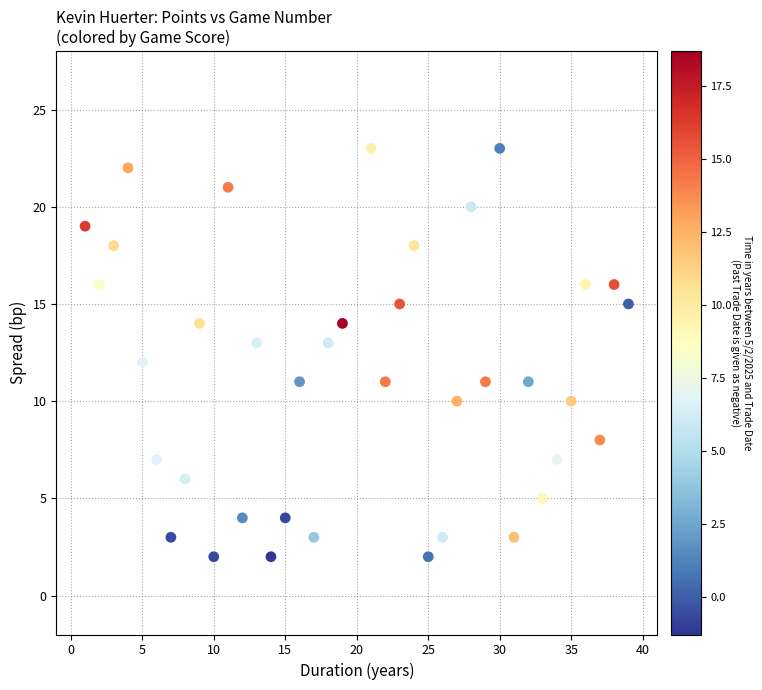

What is the range of Y values (max minus min)?

21